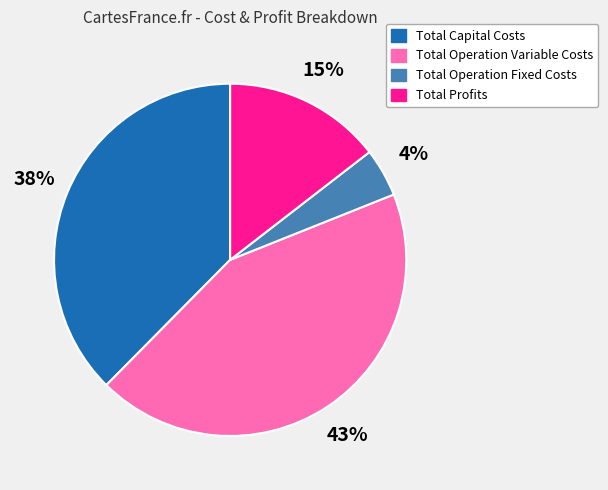

How many segments does this pie chart have?

4